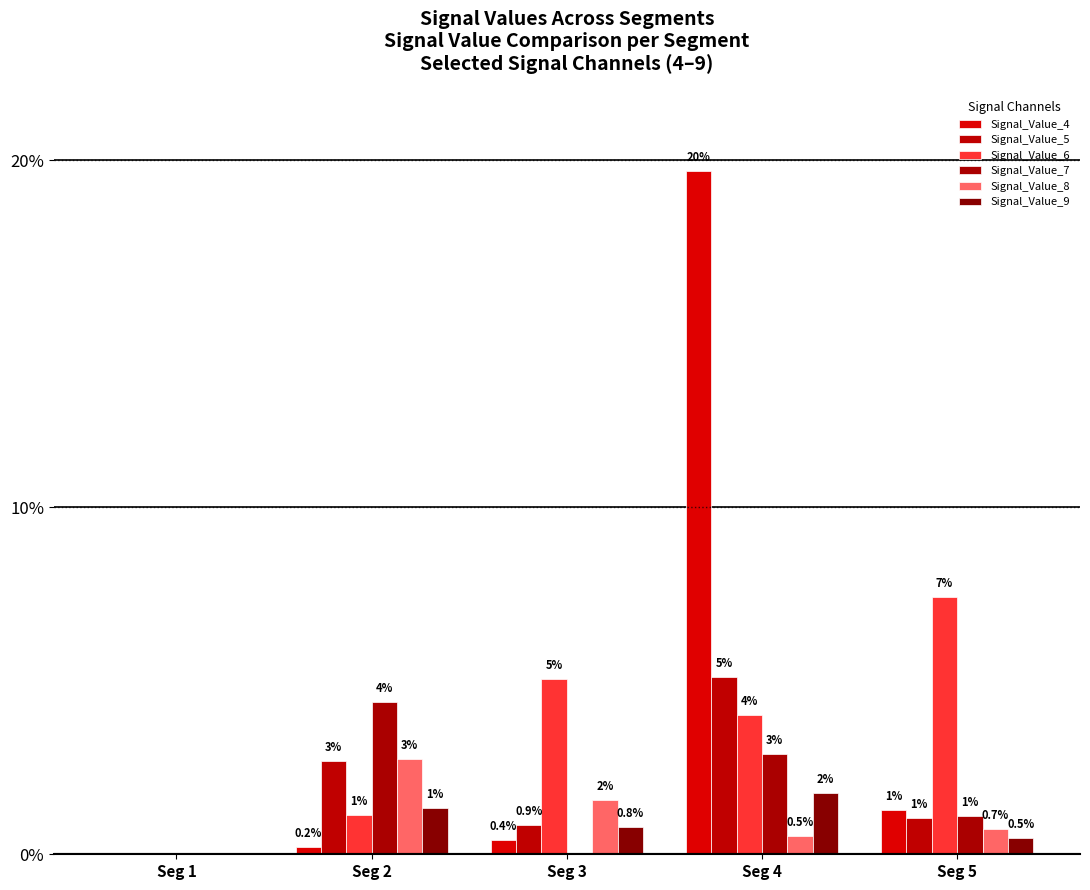

Reading left to right, what are all the values shown in this chart?

Signal_Value_4: 0.0	0.0	0.0	0.2	0.0
Signal_Value_5: 0.0	0.0	0.0	0.1	0.0
Signal_Value_6: 0.0	0.0	0.1	0.0	0.1
Signal_Value_7: 0.0	0.0	0.0	0.0	0.0
Signal_Value_8: 0.0	0.0	0.0	0.0	0.0
Signal_Value_9: 0.0	0.0	0.0	0.0	0.0